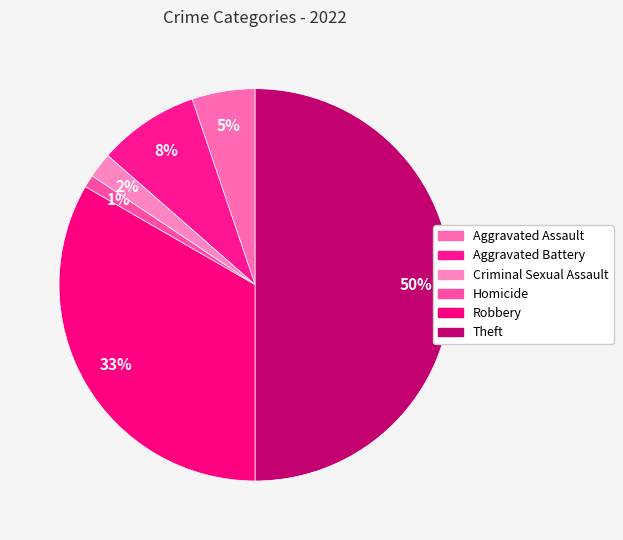

Does Criminal Sexual Assault account for over 50% of the chart?

No